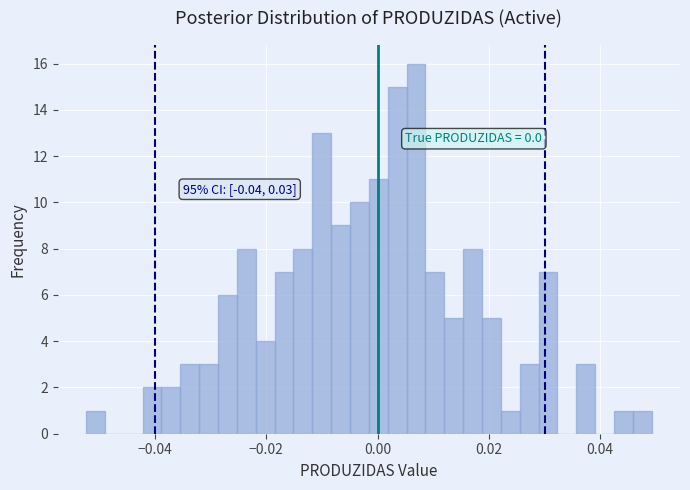

Around what value on the x-axis is the tallest bar? Give the approximate position of its centre, as read against the axis.

0.006